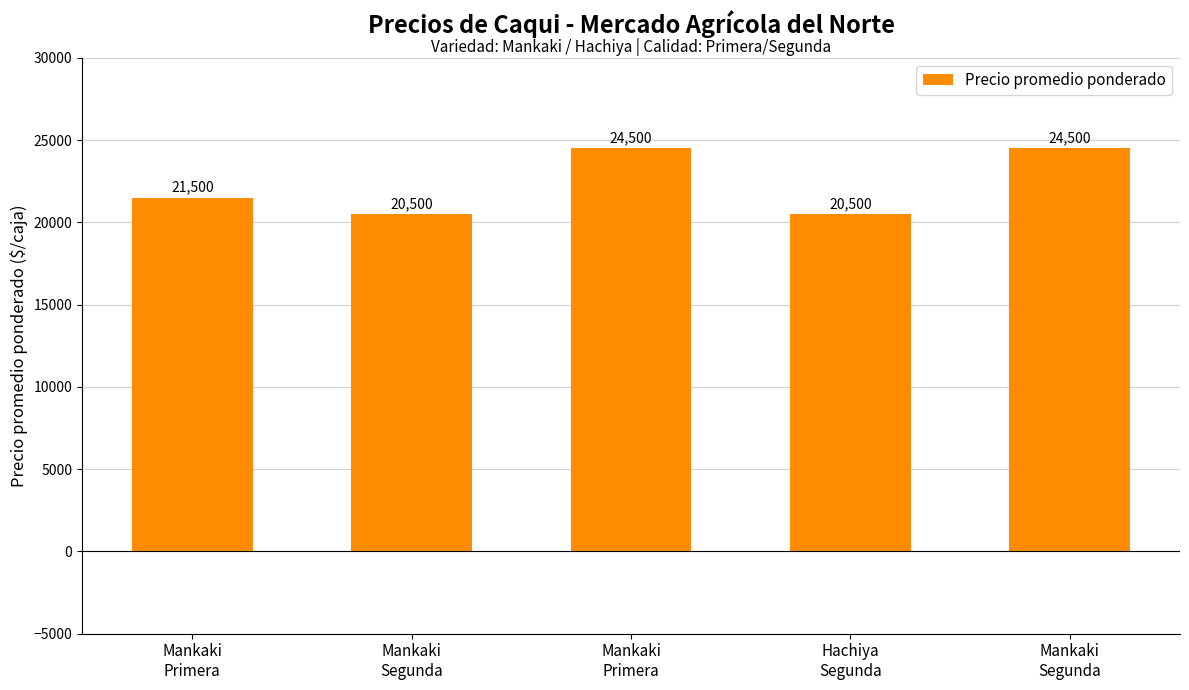

Are the bars horizontal?

No